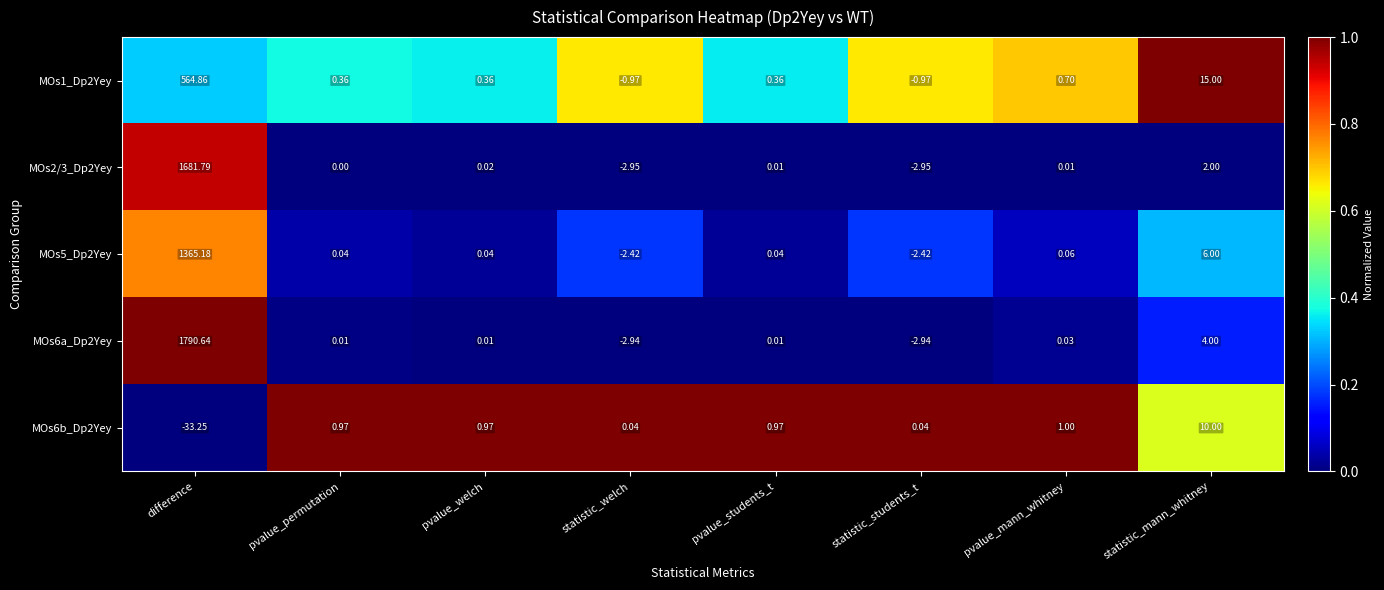

Where does the MOs2/3_Dp2Yey series first go above 0?

difference